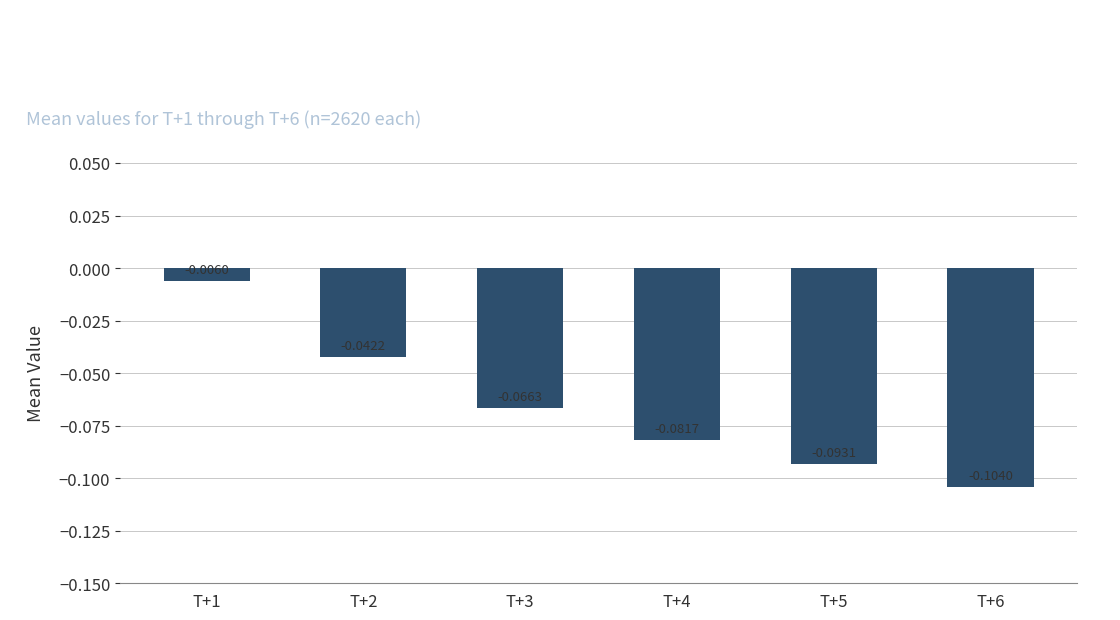

List the labels in order of value, largest first.

T+1, T+2, T+3, T+4, T+5, T+6